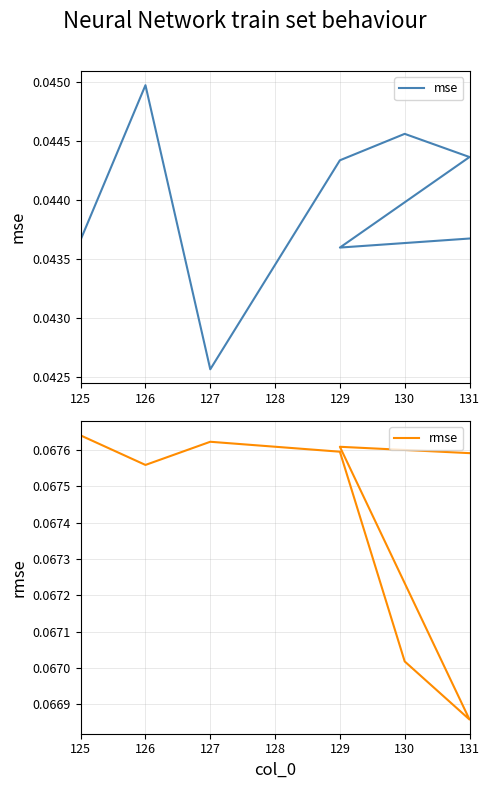

What are all the series names shown in the legend?

mse, rmse